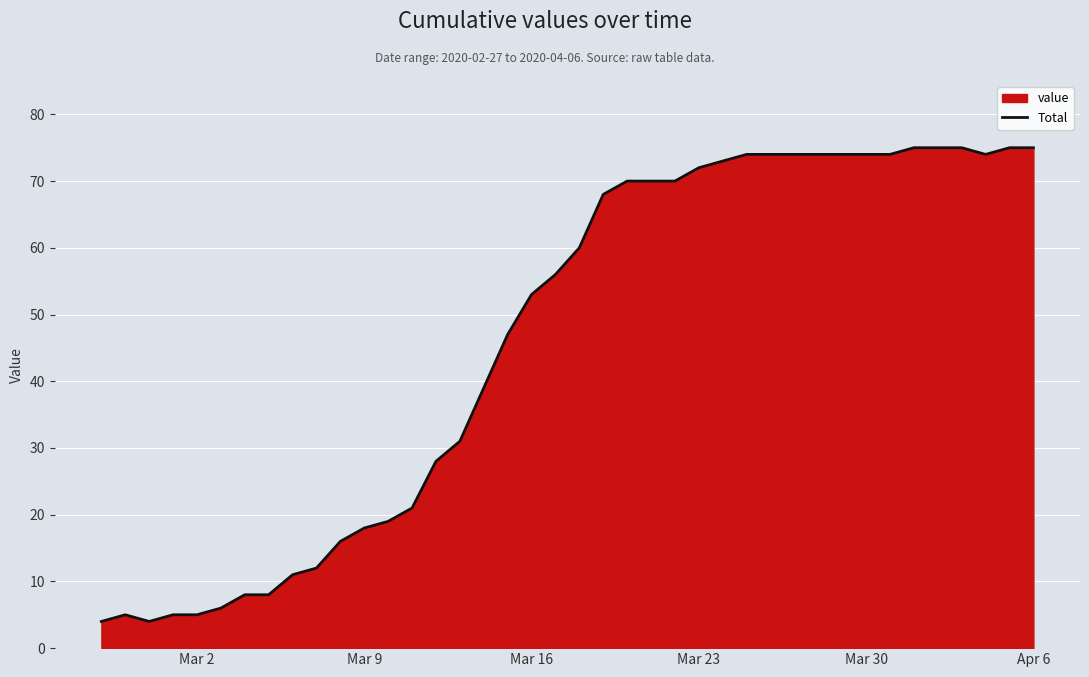

What is the minimum value shown in the chart?

4